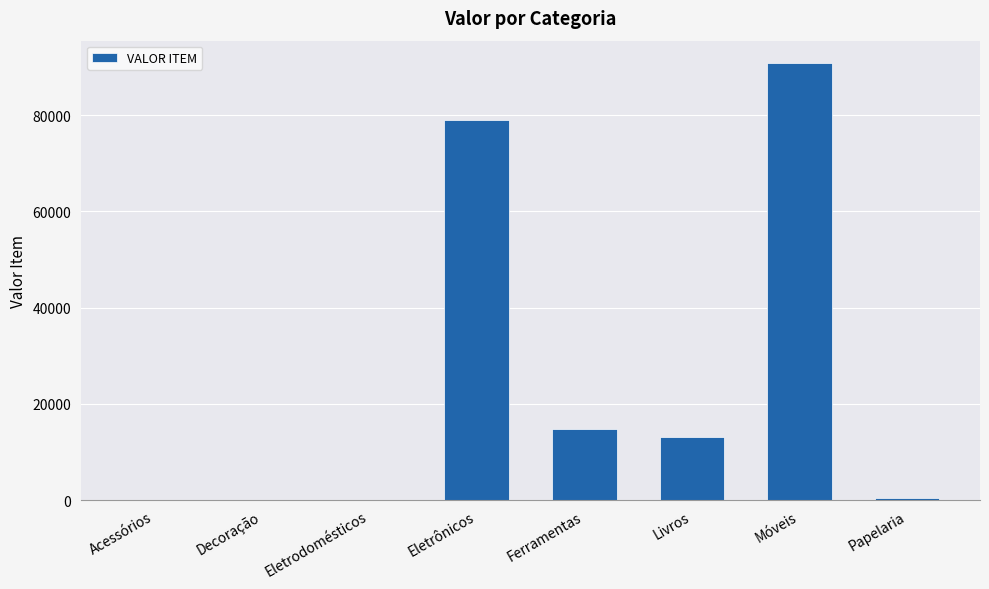

The value at Eletrônicos is 78908.1. True or false?

True